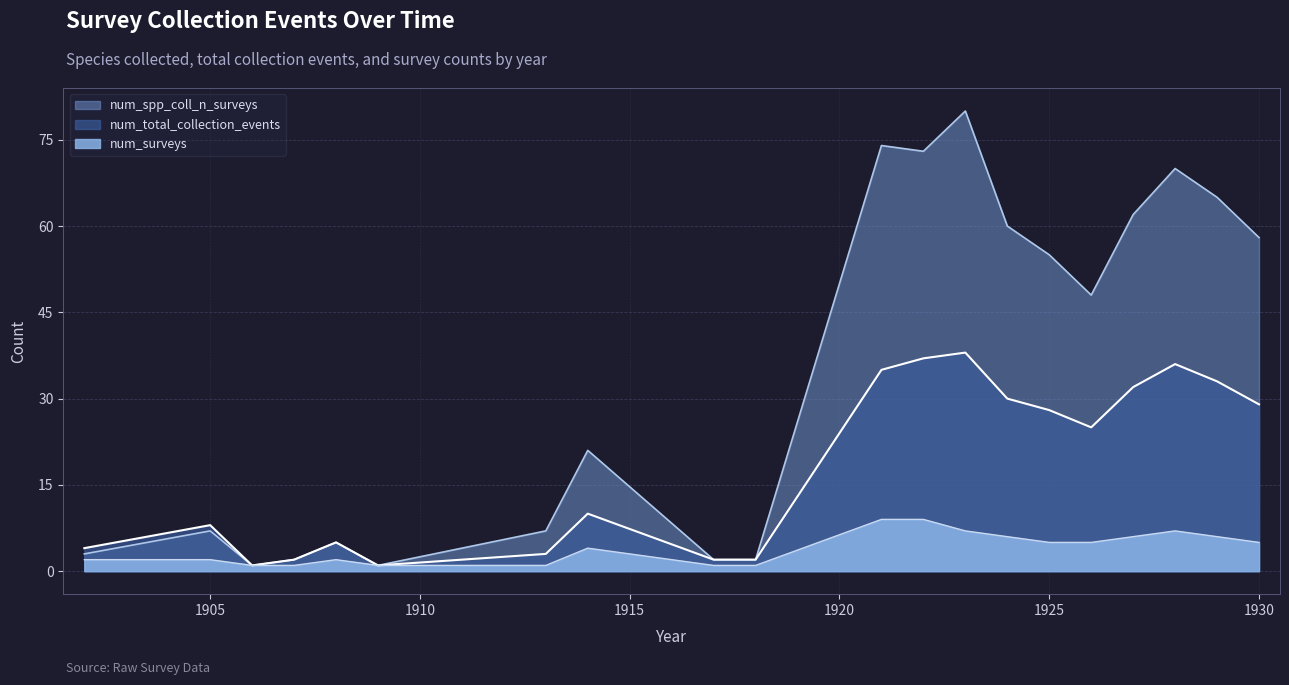

What is the difference between the maximum and minimum values in the num_spp_coll_n_surveys series?

79